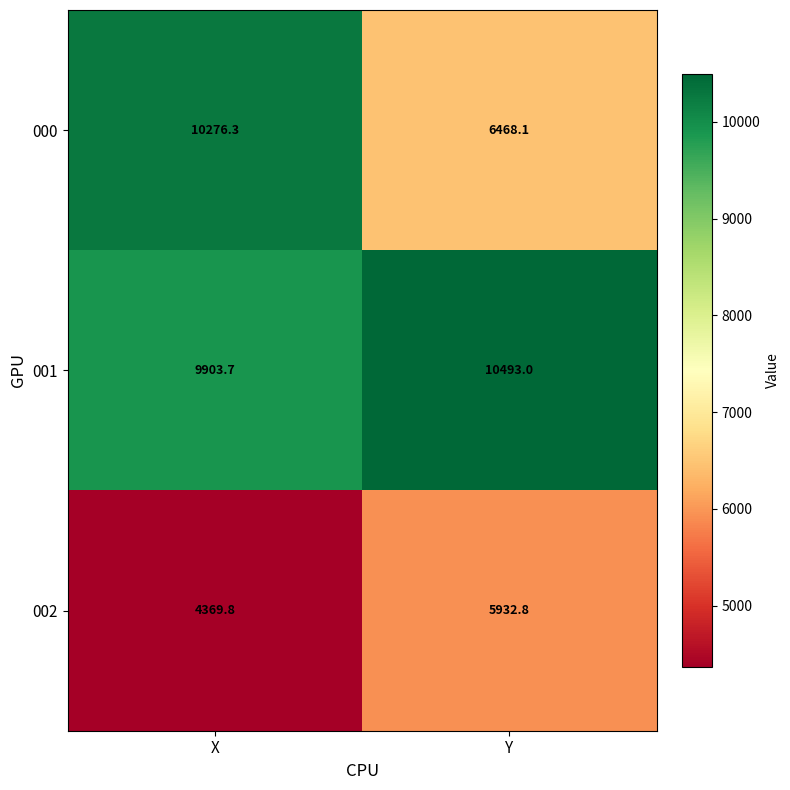

At which label does 000 first exceed 10276?

X